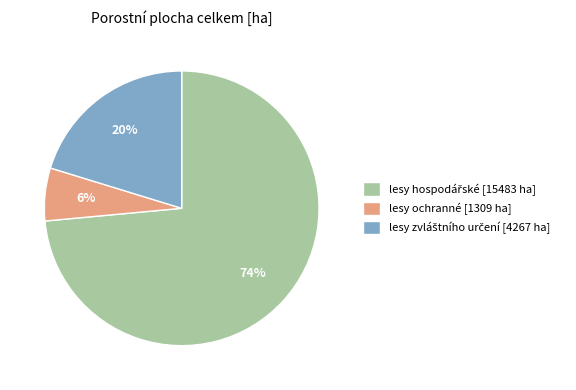

To the nearest percent, what is the average slice percentage?

33%